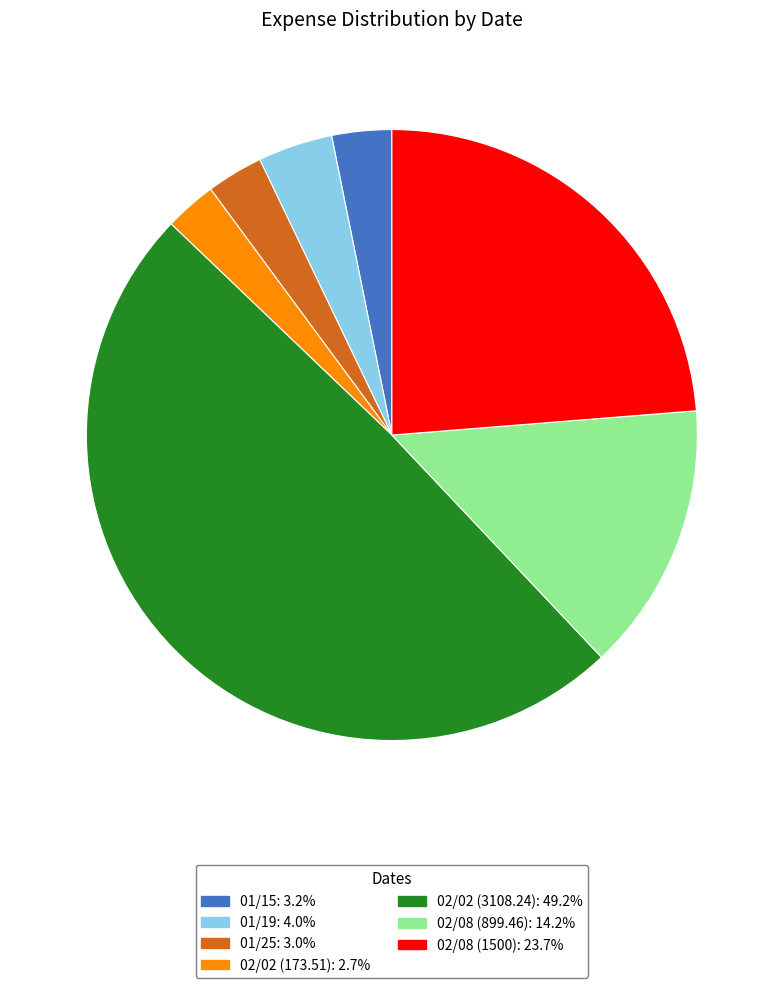

Combined, do 02/02 (3108.24) and 02/08 (899.46) account for over 50%?

Yes